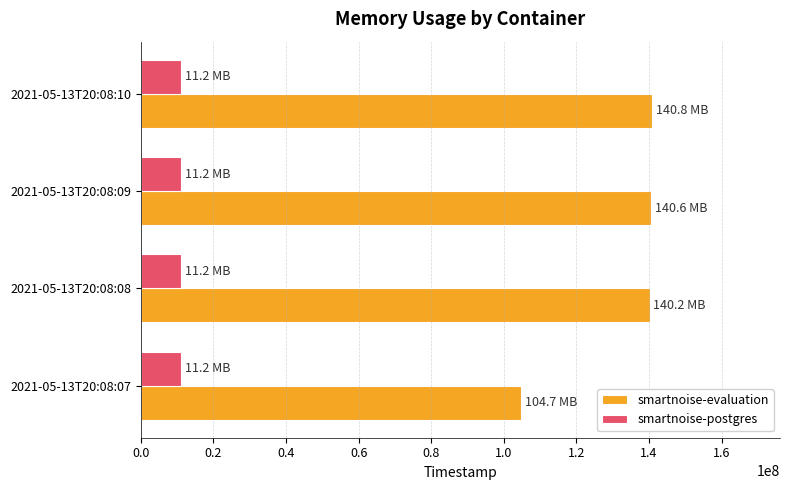

What is the minimum value for smartnoise-postgres?

11173888